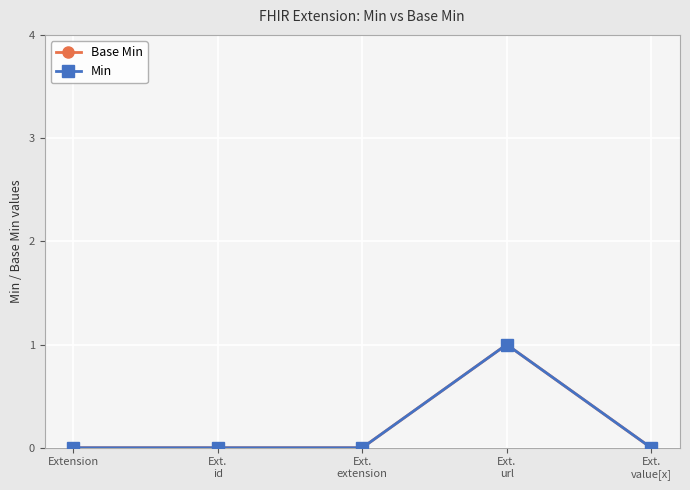

At which category does Base Min reach its first local peak?

Ext.
url